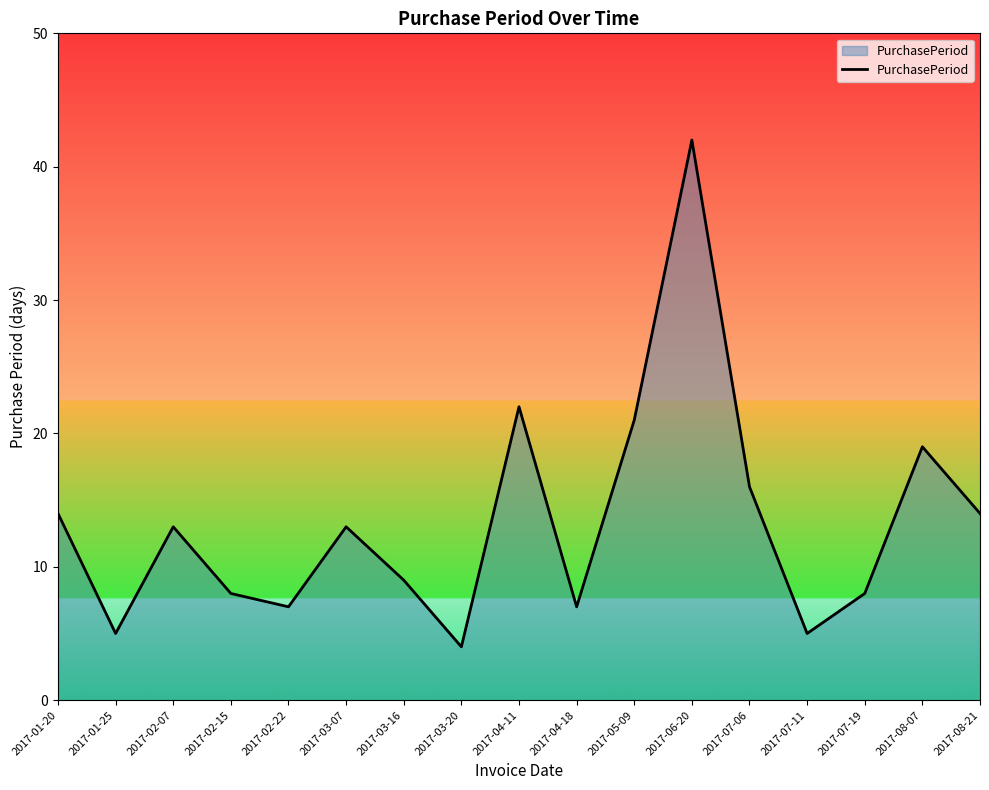

What position from the right is 2017-03-20?

10